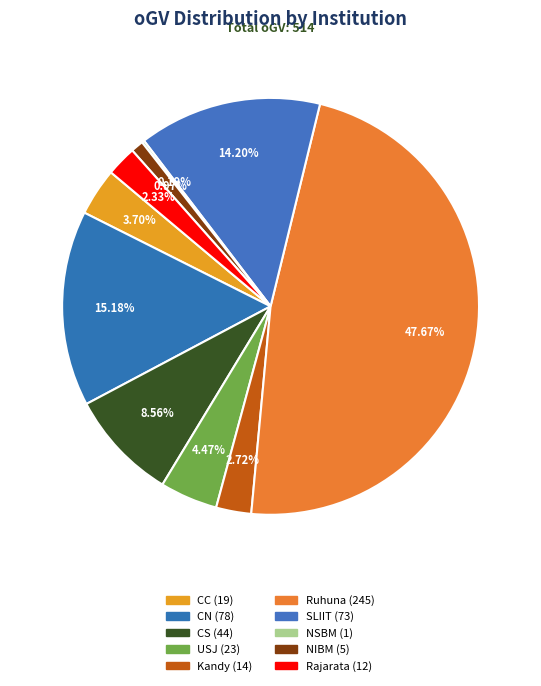

What portion of the pie excludes Ruhuna?

52.3%